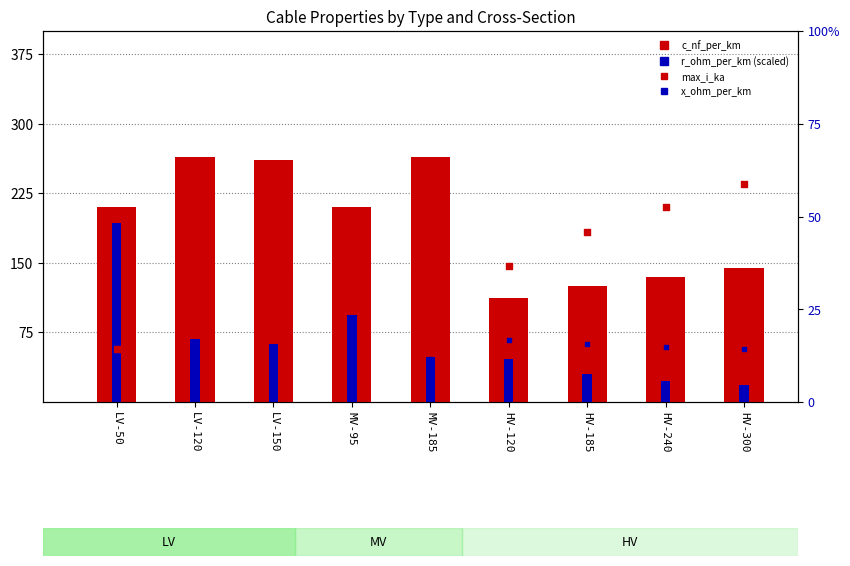

Is the value of x_ohm_per_km at HV-185 greater than the value of c_nf_per_km at HV-300?

No